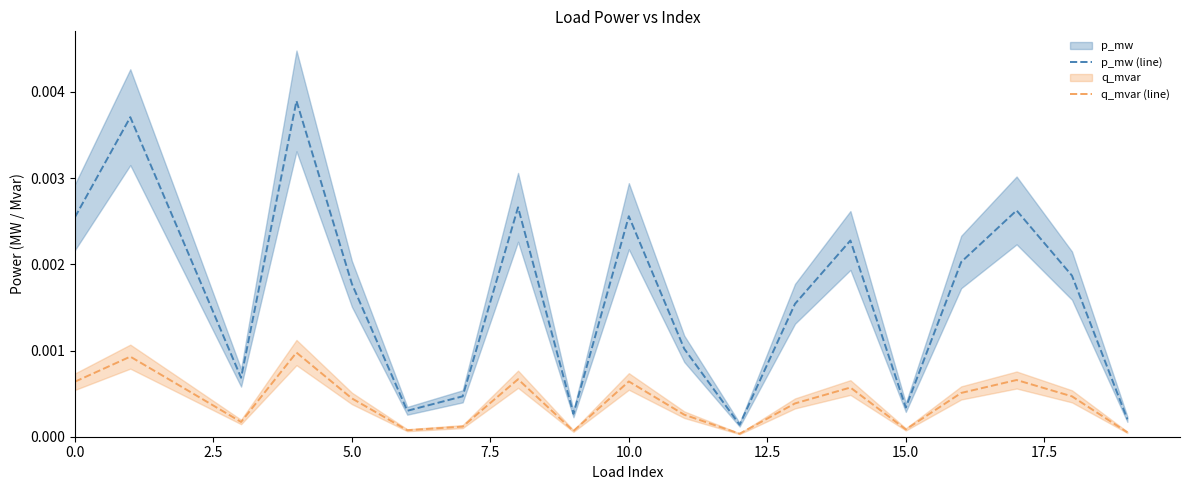

Between 10 and 19, which series saw the biggest shift?

p_mw (line)